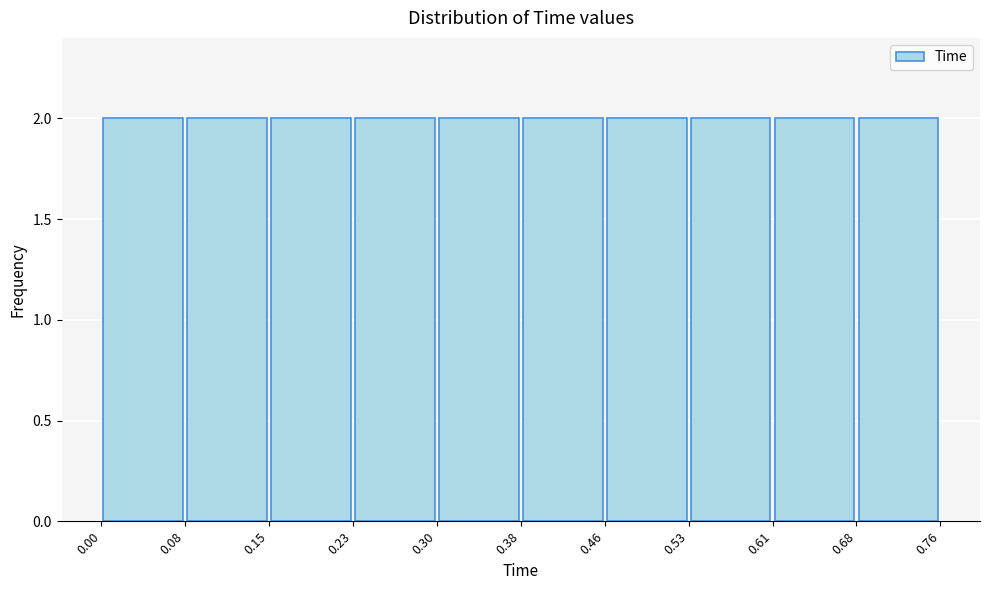

How tall is the bar that spans 0.61 to 0.68 on the x-axis? The values are not printed on the chart, so give them approximately, as read against the axis.

2